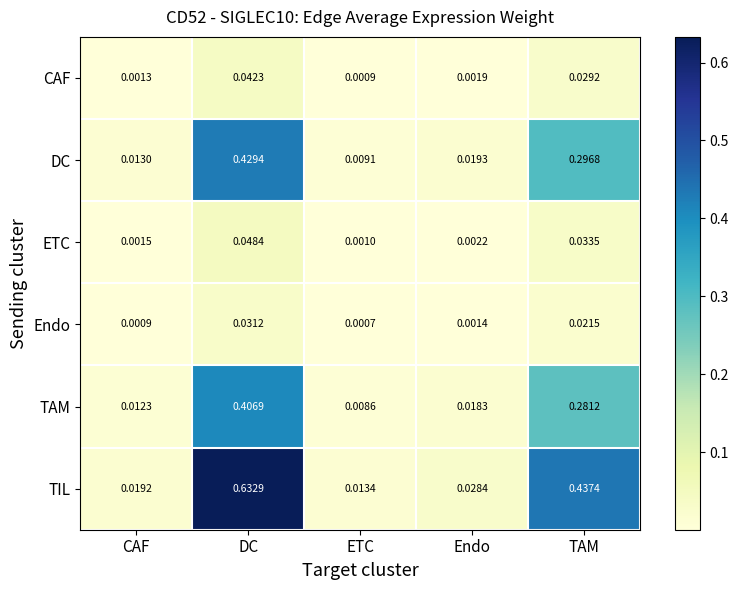

At which category is the sum across all series the highest?

DC